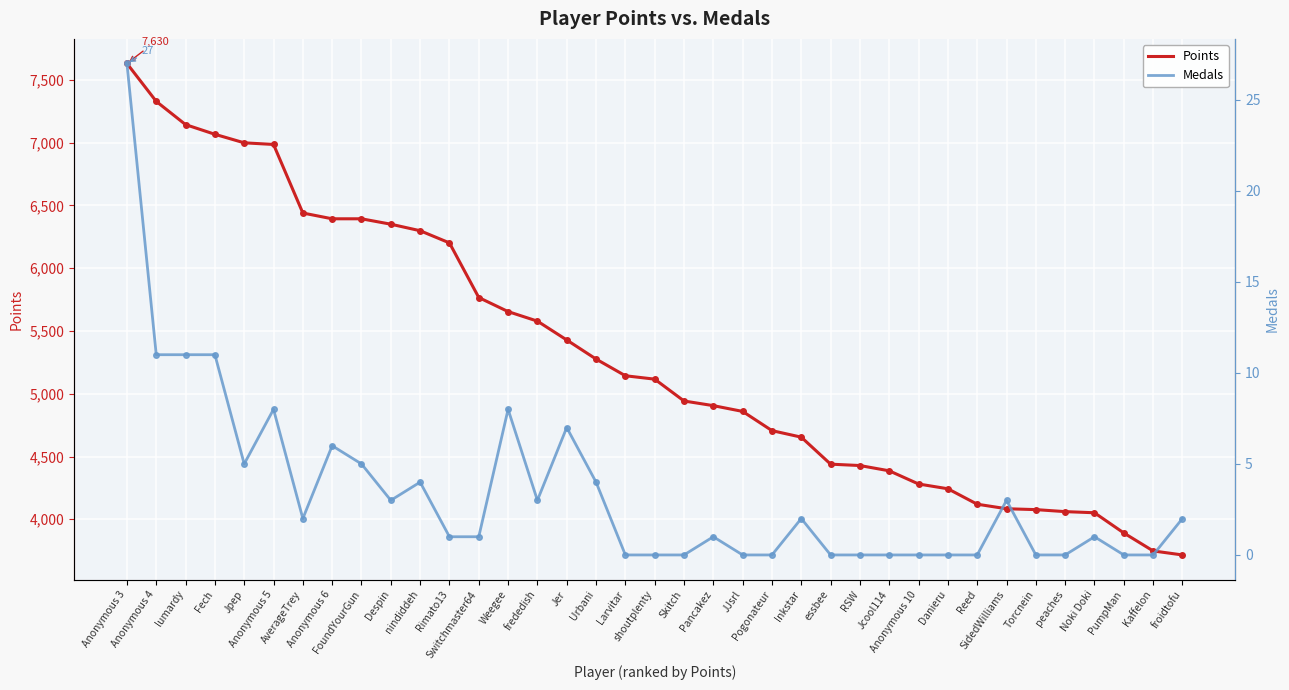

True or false: Medals has more than 2 points higher than both neighbors.

True